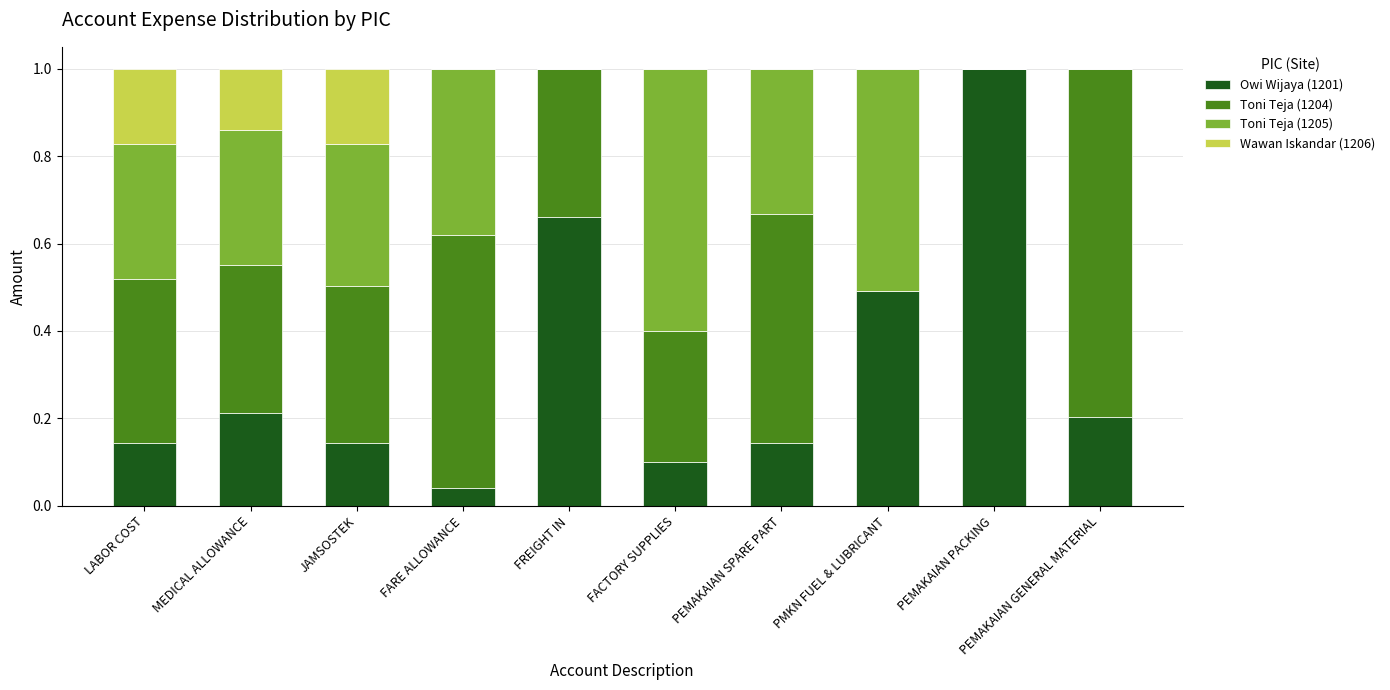

What are all the series names shown in the legend?

Owi Wijaya (1201), Toni Teja (1204), Toni Teja (1205), Wawan Iskandar (1206)